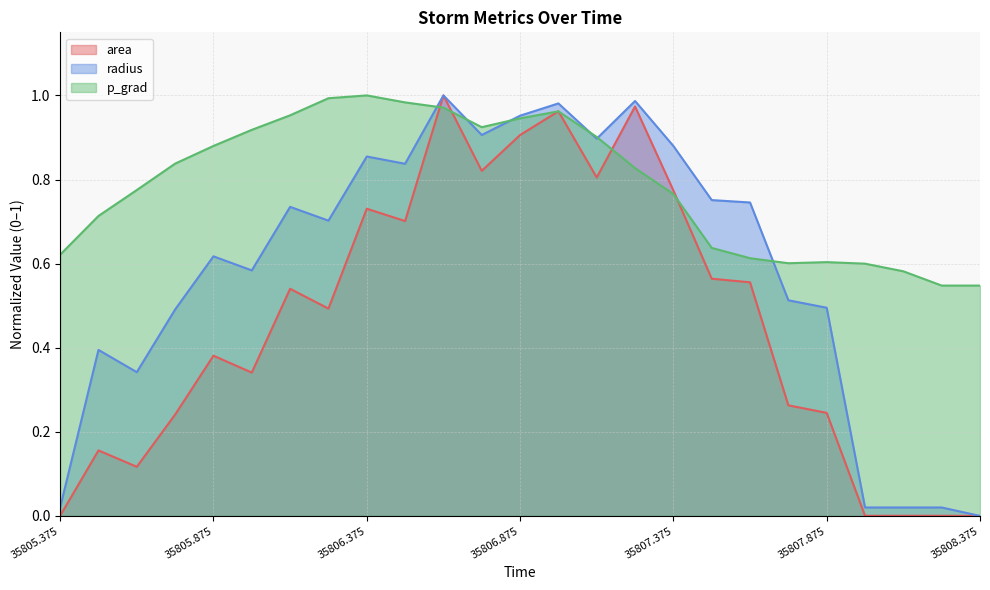

Is it true that area equals 1.1 at 35806.75?

False